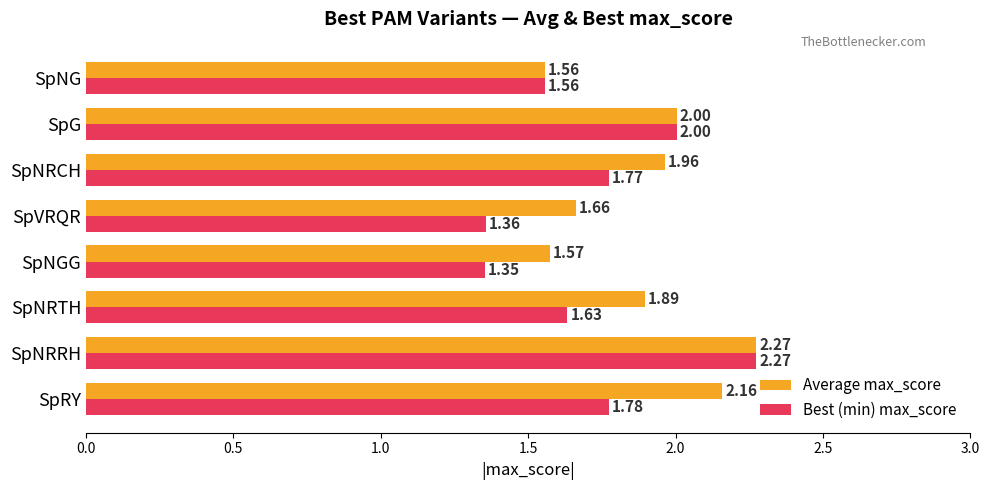

What is the total value across all series at SpNRRH?

4.5